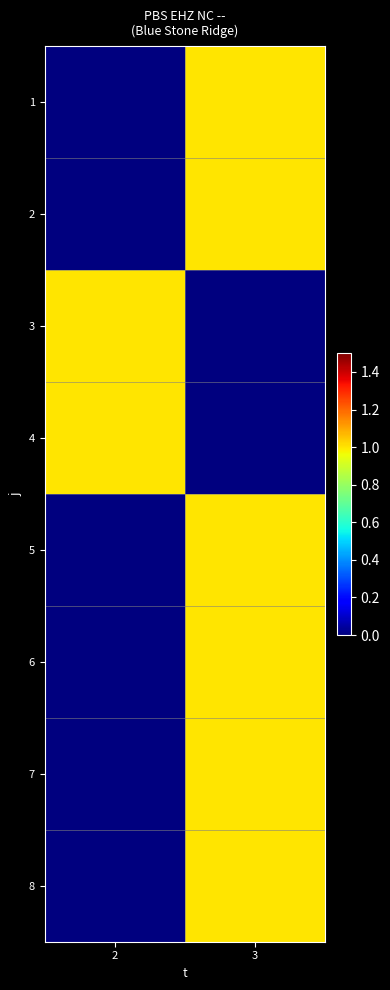

Reading left to right, list all the values displayed in this chart.

1: 2=0	3=1
2: 2=0	3=1
3: 2=1	3=0
4: 2=1	3=0
5: 2=0	3=1
6: 2=0	3=1
7: 2=0	3=1
8: 2=0	3=1